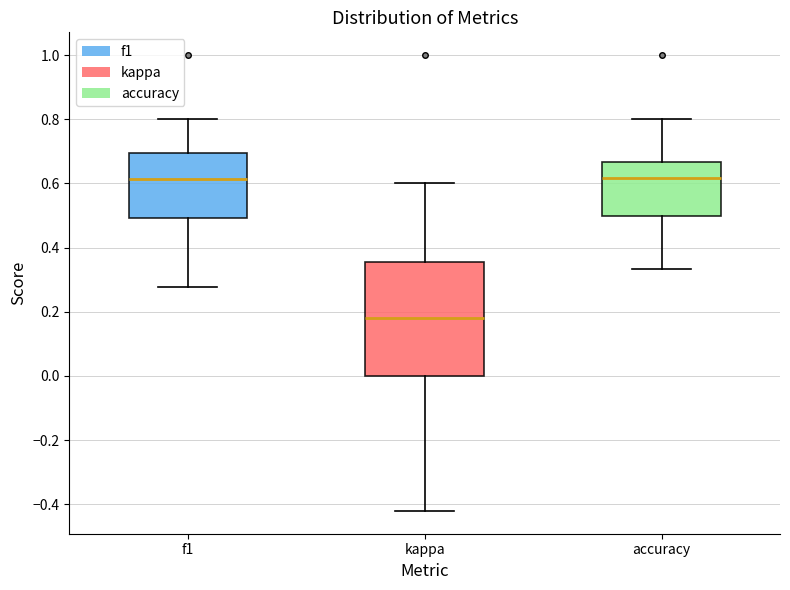

Reading left to right, read every box against the y-axis: the position of its median line, the range the box covers, and the ends of its whiskers. The values are not printed on the chart, so give them approximately, as read against the axis.

f1: median 0.62, box 0.50 to 0.70, whiskers 0.28 to 0.80
kappa: median 0.18, box 0.00 to 0.36, whiskers -0.42 to 0.60
accuracy: median 0.62, box 0.50 to 0.66, whiskers 0.34 to 0.80